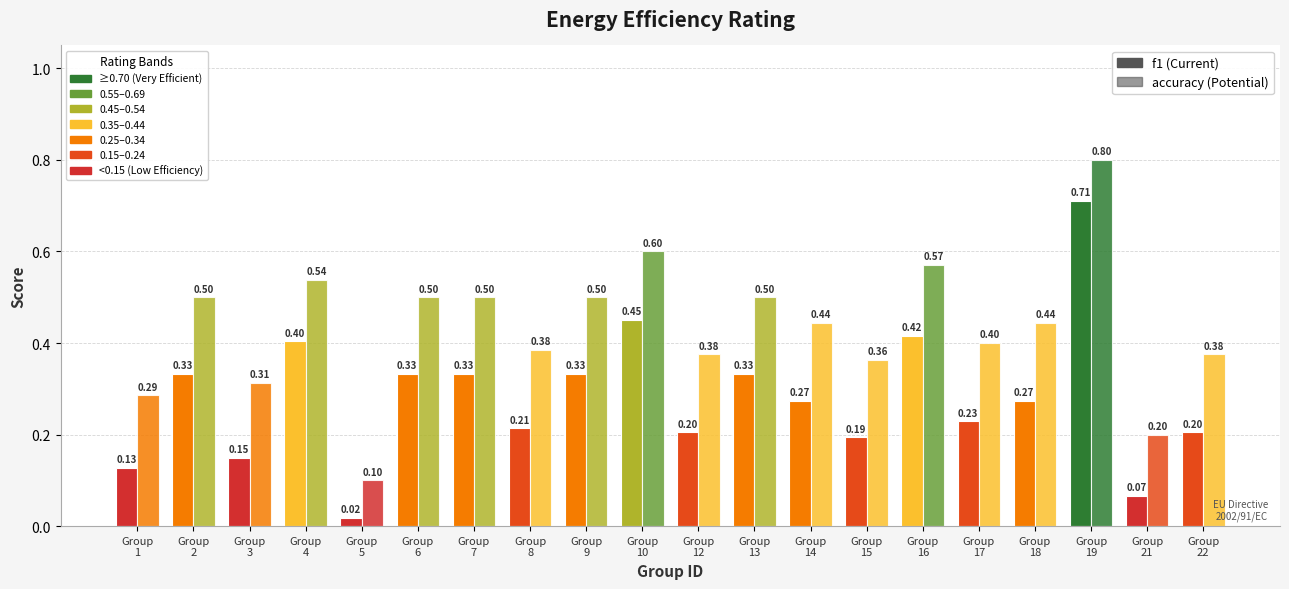

Reading right to left, extract all data points from this chart.

f1: 0.2	0.1	0.7	0.3	0.2	0.4	0.2	0.3	0.3	0.2	0.5	0.3	0.2	0.3	0.3	0.0	0.4	0.1	0.3	0.1
accuracy: 0.4	0.2	0.8	0.4	0.4	0.6	0.4	0.4	0.5	0.4	0.6	0.5	0.4	0.5	0.5	0.1	0.5	0.3	0.5	0.3